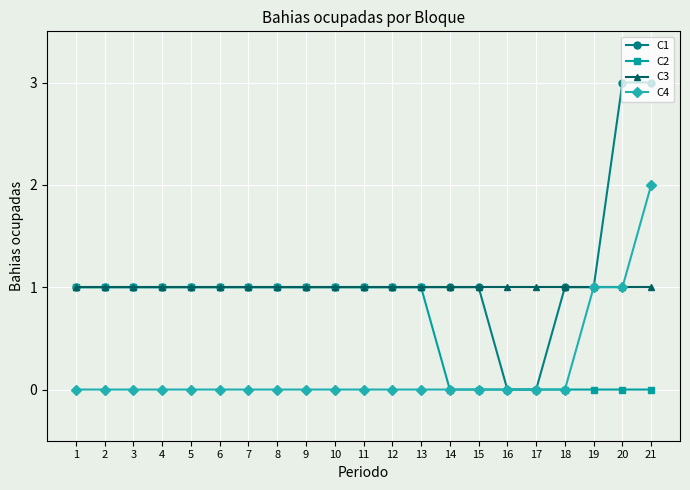

How many lines are shown in the chart?

4